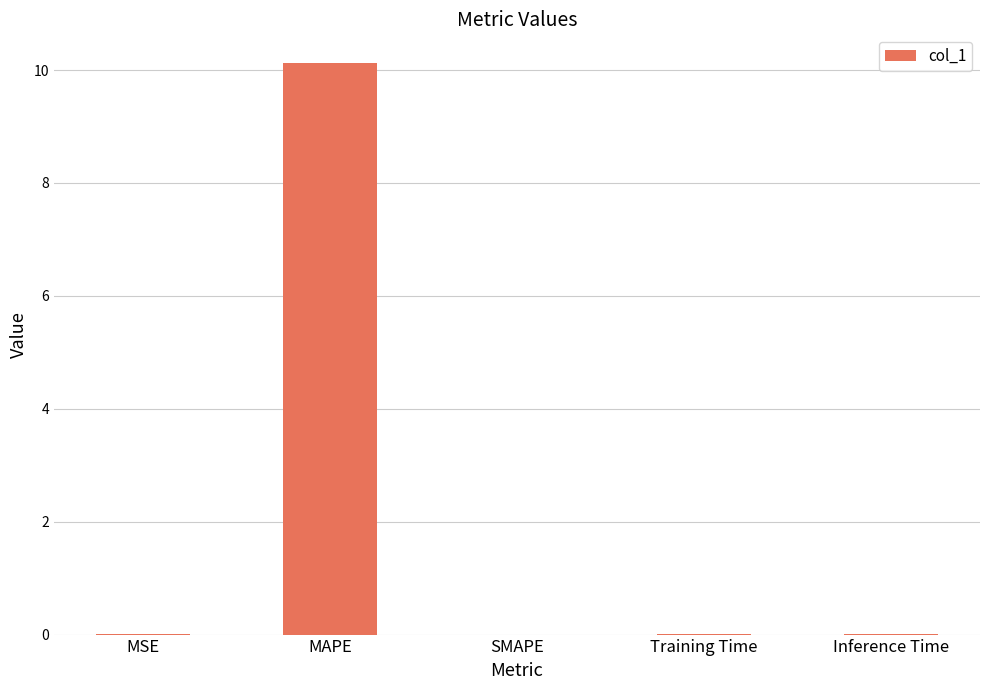

Does the chart contain stacked bars?

No